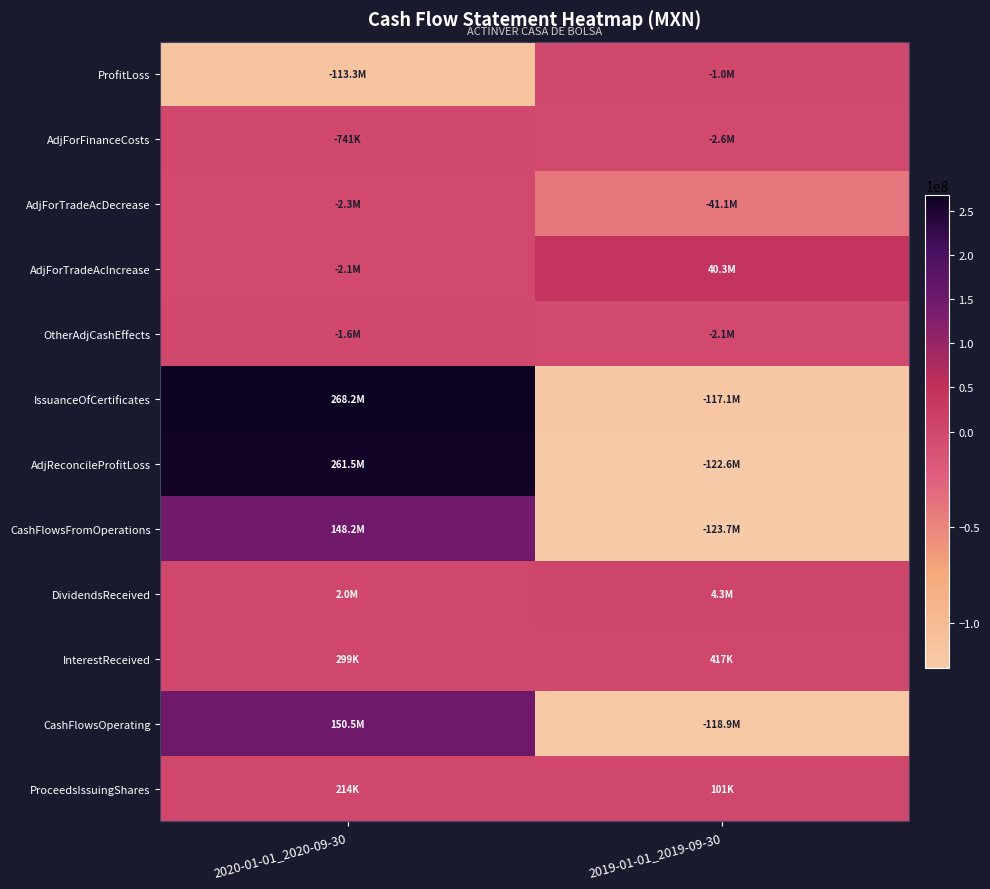

At which category does the chart reach its minimum across all series?

2019-01-01_2019-09-30